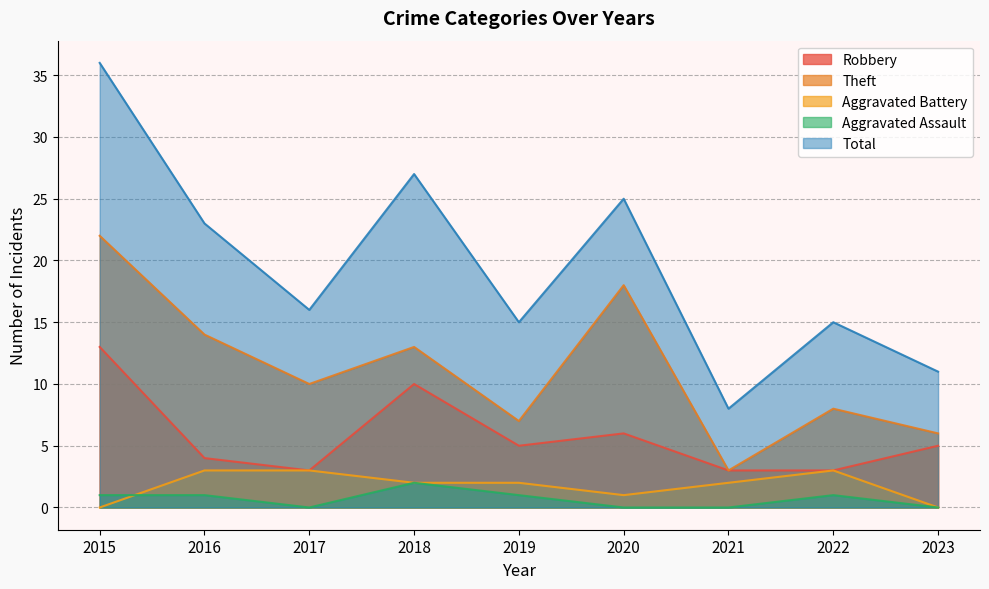

Does the chart have visible grid lines?

Yes